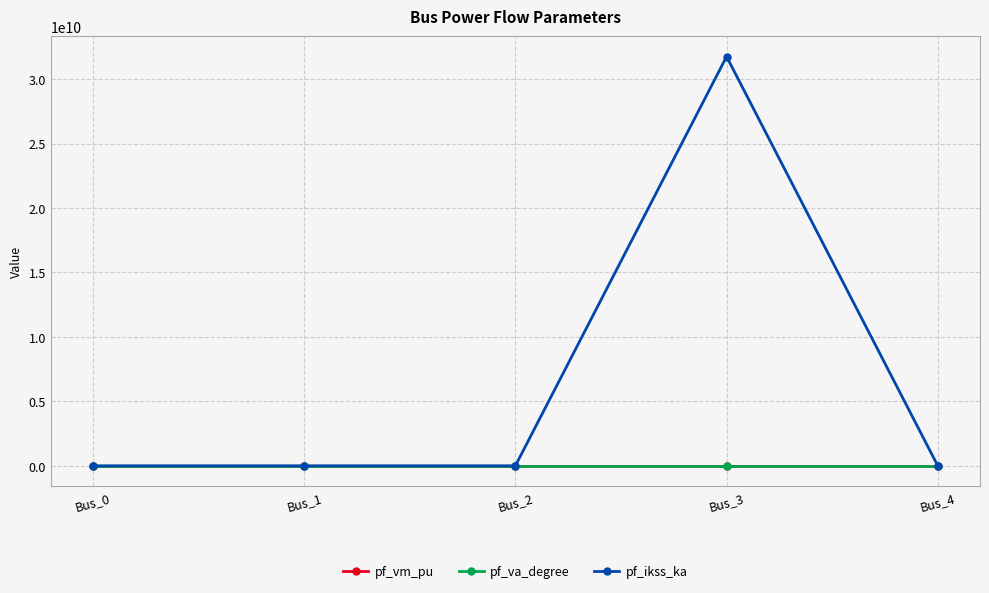

True or false: pf_va_degree has more than 2 points higher than both neighbors.

False